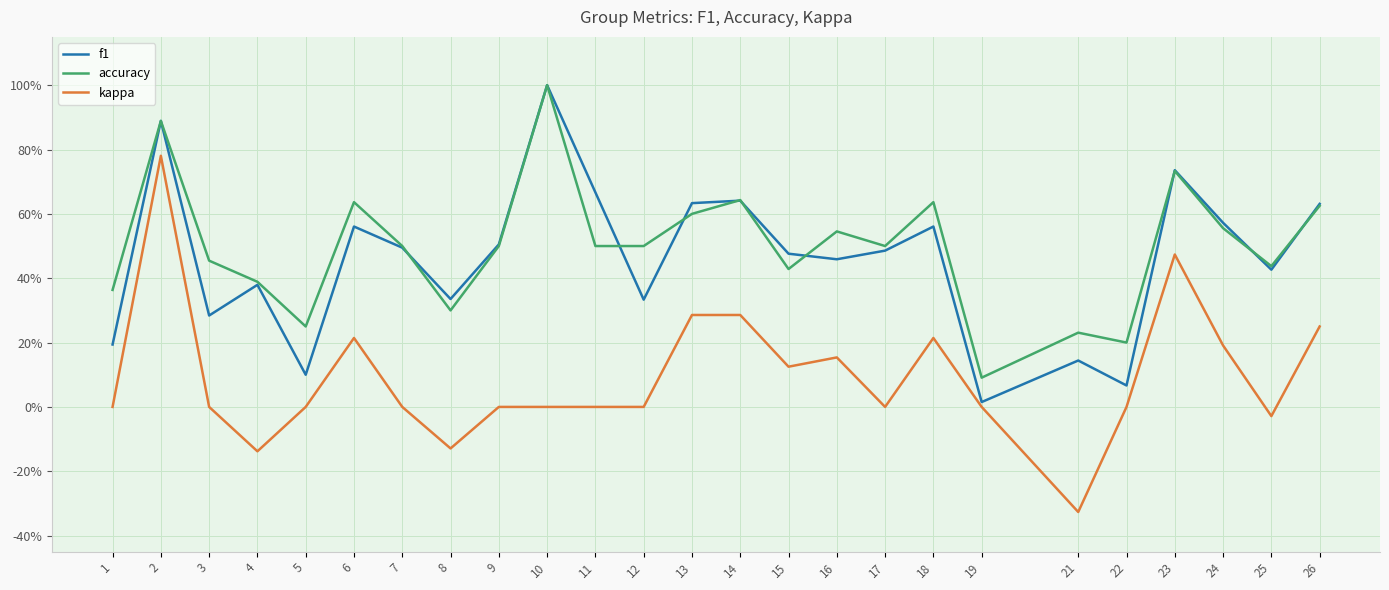

Reading right to left, what are all the values shown in this chart?

f1: 0.6	0.4	0.6	0.7	0.1	0.1	0.0	0.6	0.5	0.5	0.5	0.6	0.6	0.3	0.7	1.0	0.5	0.3	0.5	0.6	0.1	0.4	0.3	0.9	0.2
accuracy: 0.6	0.4	0.6	0.7	0.2	0.2	0.1	0.6	0.5	0.5	0.4	0.6	0.6	0.5	0.5	1.0	0.5	0.3	0.5	0.6	0.2	0.4	0.5	0.9	0.4
kappa: 0.2	-0.0	0.2	0.5	0.0	-0.3	0.0	0.2	0.0	0.2	0.1	0.3	0.3	0.0	0.0	0.0	0.0	-0.1	0.0	0.2	0.0	-0.1	0.0	0.8	0.0